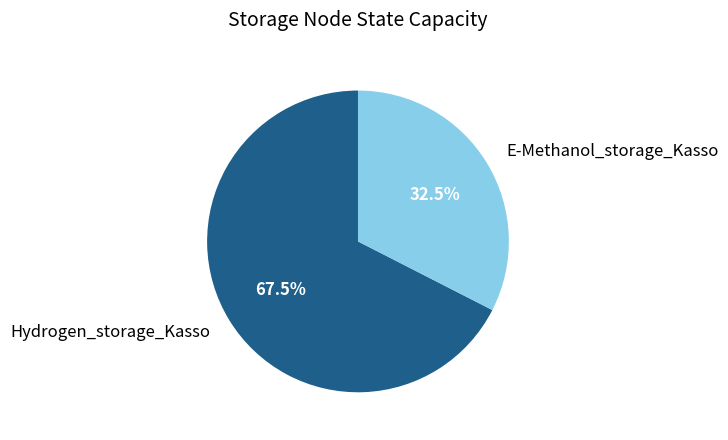

Rank the categories by value from highest to lowest.

Hydrogen_storage_Kasso, E-Methanol_storage_Kasso